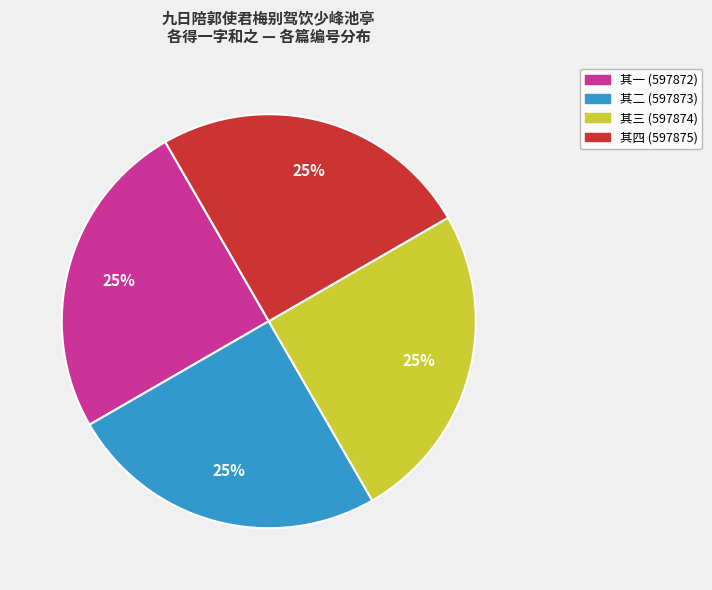

To the nearest percent, what is the combined percentage of 其四 and 其三?

50%